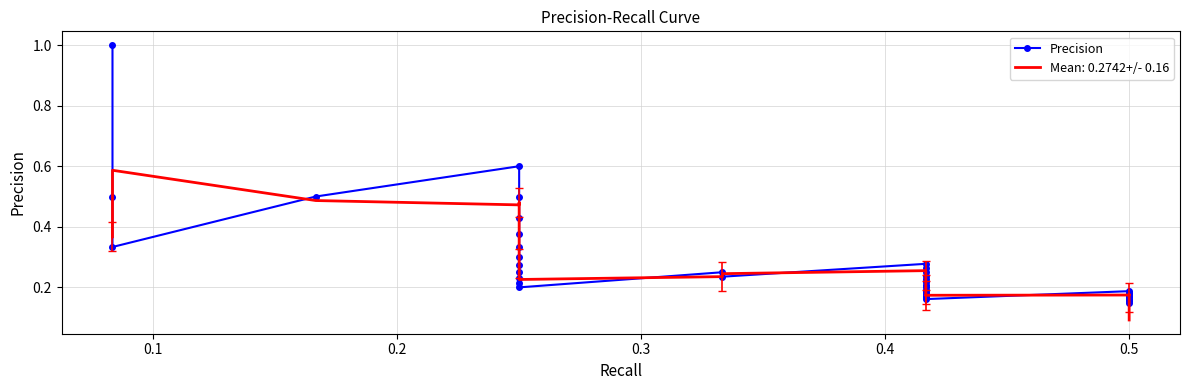

The chart shows a value of 0.1 at 0.5. True or false?

False